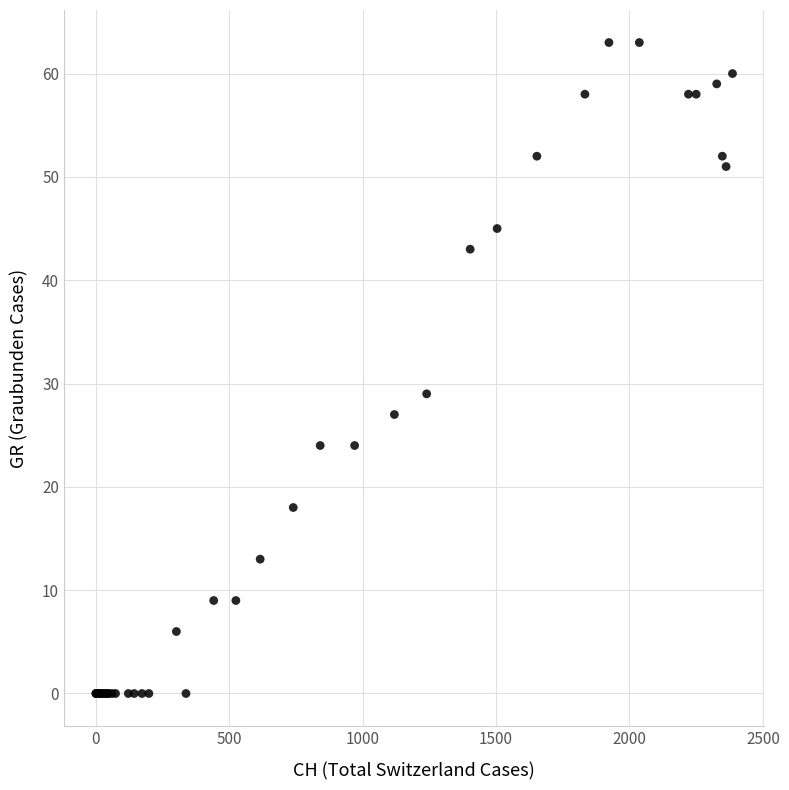

What Y value in the scatter plot is closest to 31?

29